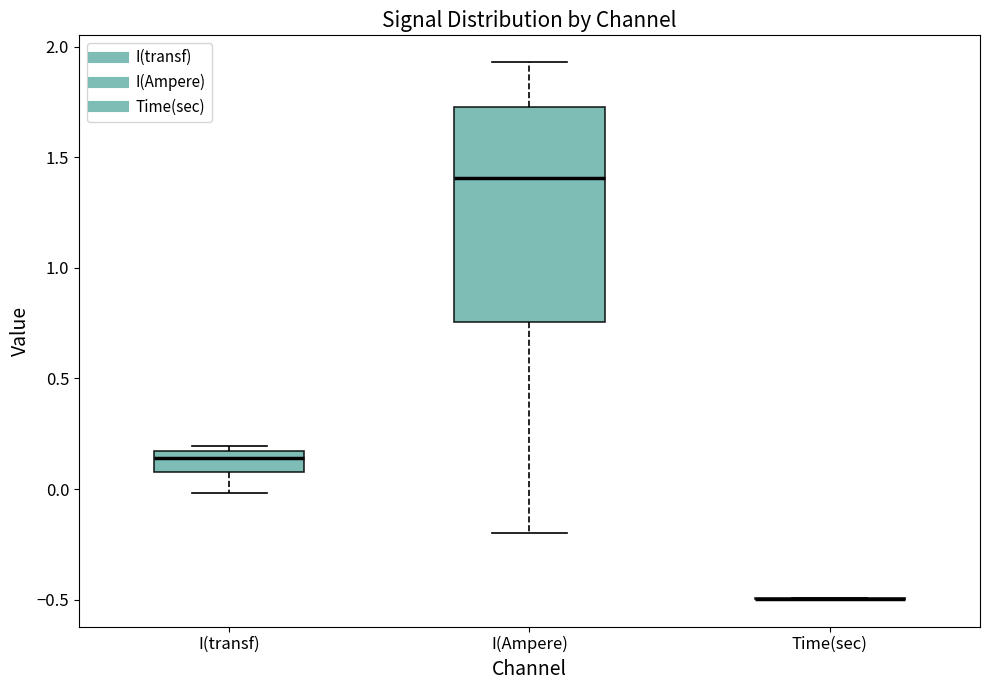

Reading left to right, read every box against the y-axis: the position of its median line, the range the box covers, and the ends of its whiskers. The values are not printed on the chart, so give them approximately, as read against the axis.

I(transf): median 0.15 (just below the box's upper edge), box 0.10 to 0.15, whiskers 0.00 to 0.20
I(Ampere): median 1.40, box 0.75 to 1.75, whiskers -0.20 to 1.95
Time(sec): box collapsed to a line at -0.50, whiskers -0.50 to -0.50